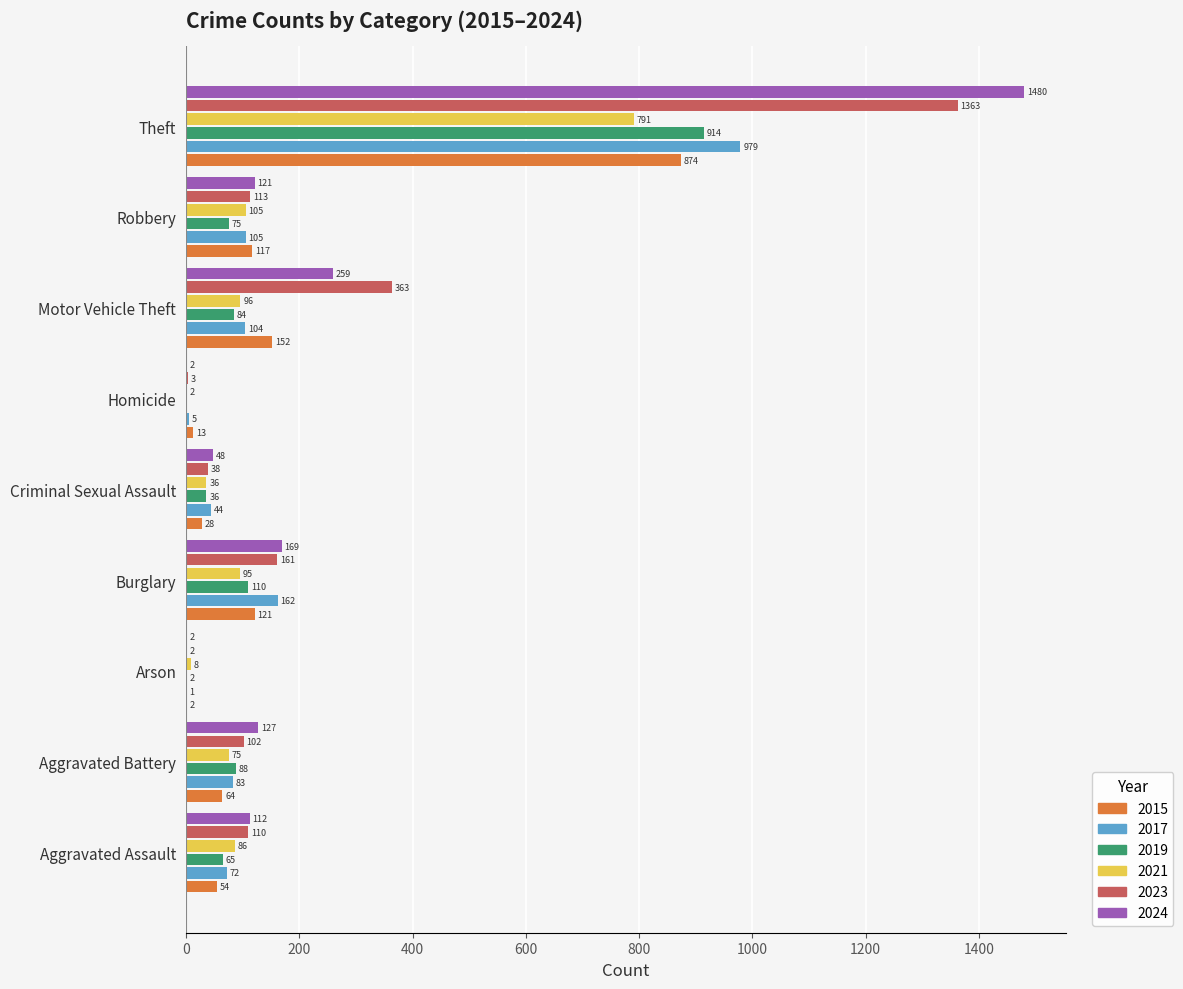

What value does the 2024 series have at Criminal Sexual Assault?

48